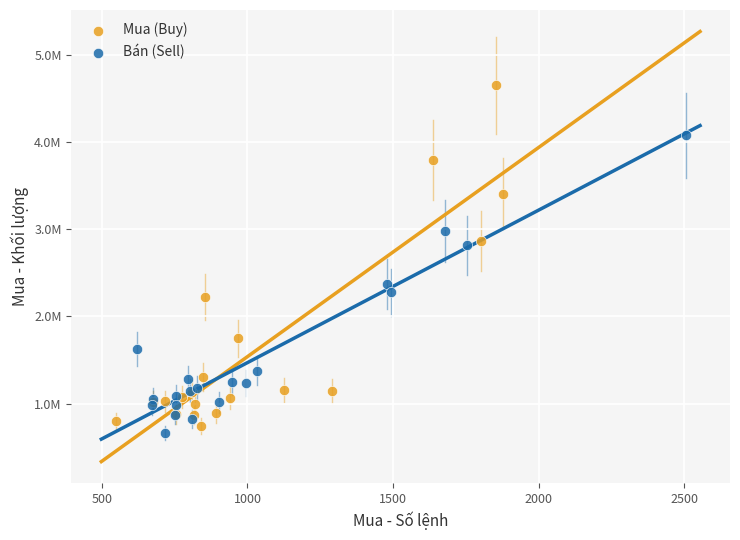

What are all the series names shown in the legend?

Mua (Buy), Bán (Sell)